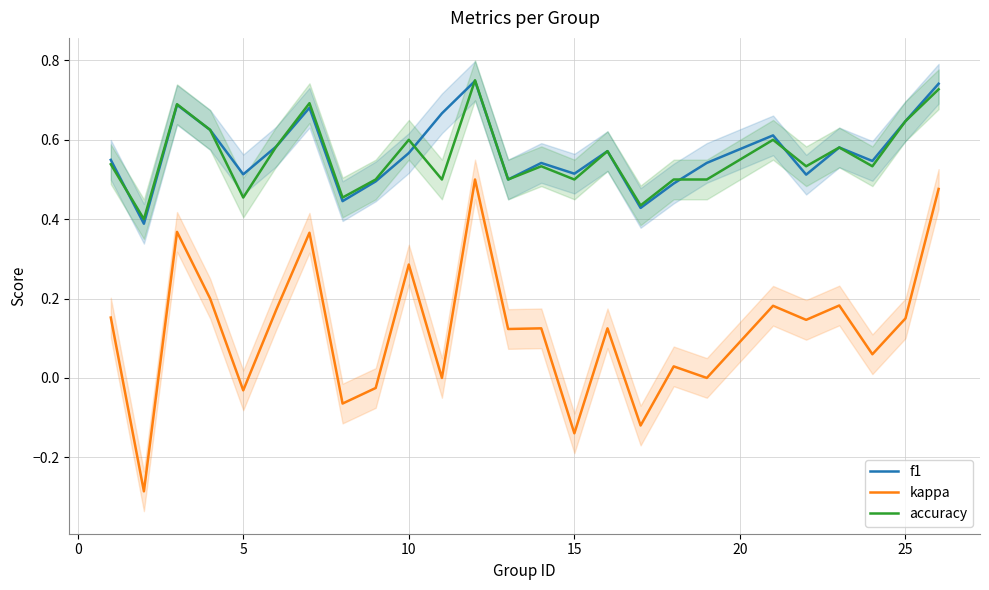

What are all the series names shown in the legend?

f1, kappa, accuracy